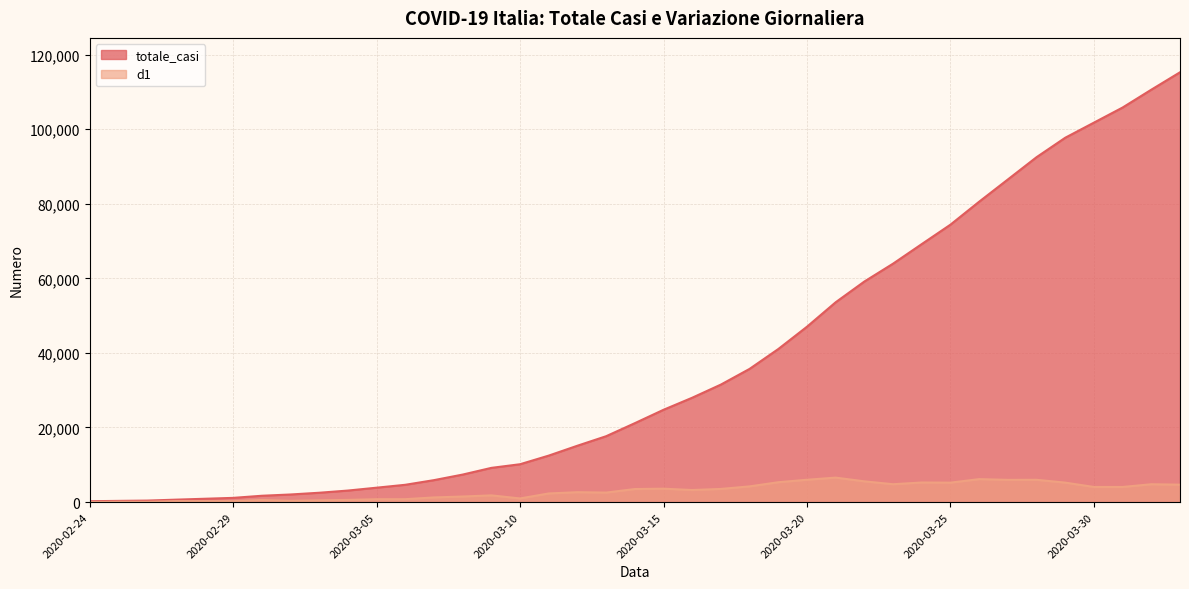

Reading left to right, transcribe all the data shown in this chart.

totale_casi: 229	322	400	650	888	1128	1694	2036	2502	3089	3858	4636	5883	7375	9172	10149	12462	15113	17660	21157	24747	27980	31506	35713	41035	47021	53578	59138	63927	69176	74386	80539	86498	92472	97689	101739	105792	110574	115242
d1: 0	93	78	250	238	240	566	342	466	587	769	778	1247	1492	1797	977	2313	2651	2547	3497	3590	3233	3526	4207	5322	5986	6557	5560	4789	5249	5210	6153	5959	5974	5217	4050	4053	4782	4668